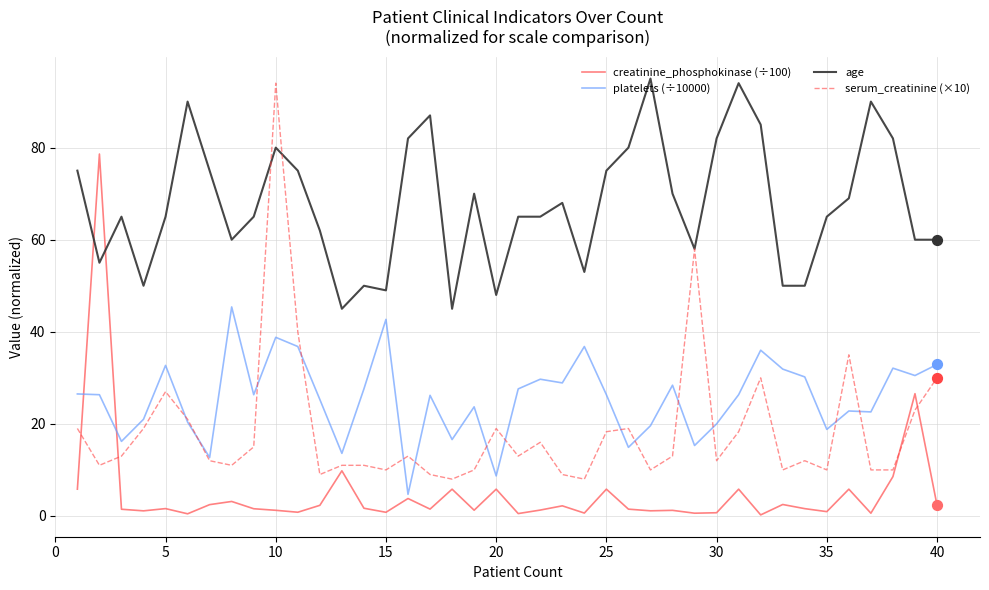

What is the greatest value displayed?

95.0